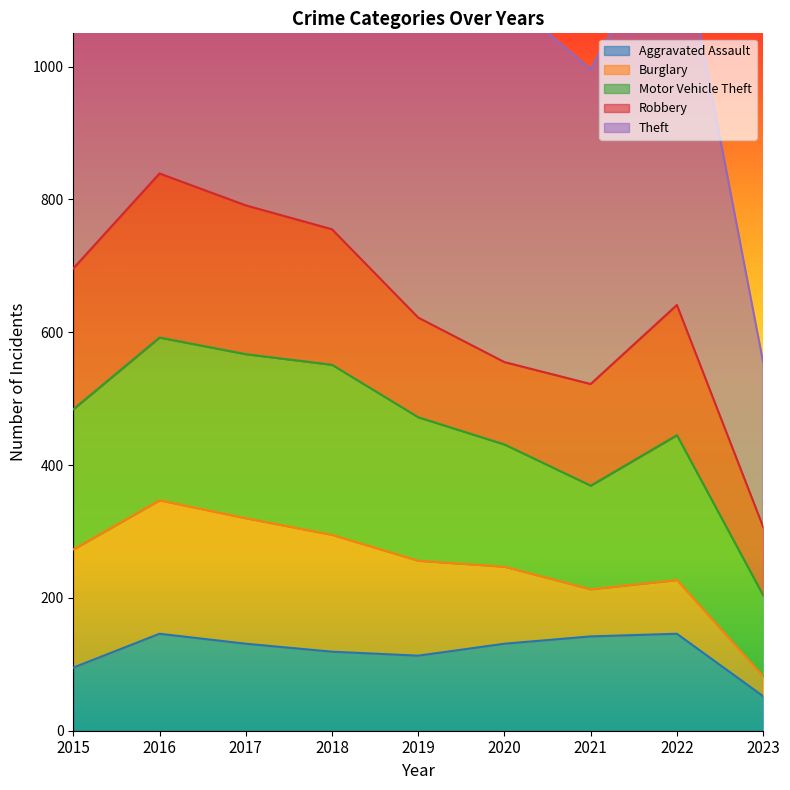

Reading right to left, list all the values displayed in this chart.

Aggravated Assault: 52	146	142	131	113	119	131	146	95
Burglary: 30	81	71	116	143	176	189	201	178
Motor Vehicle Theft: 122	218	156	184	216	256	247	245	211
Robbery: 103	196	153	124	150	204	224	247	212
Theft: 248	590	474	551	841	856	916	858	774